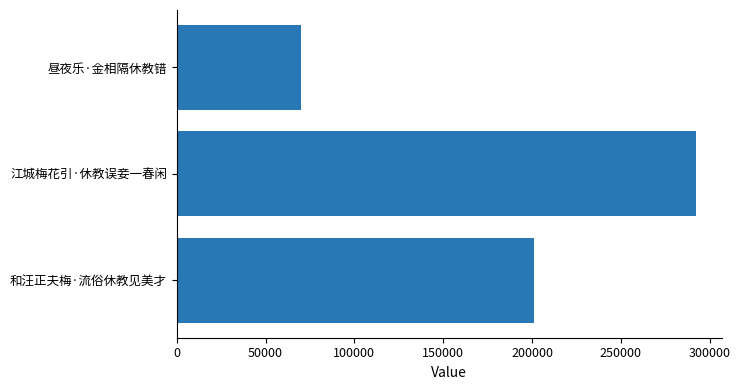

Is it true that the value at 昼夜乐·金相隔休教错 is 70066?

True